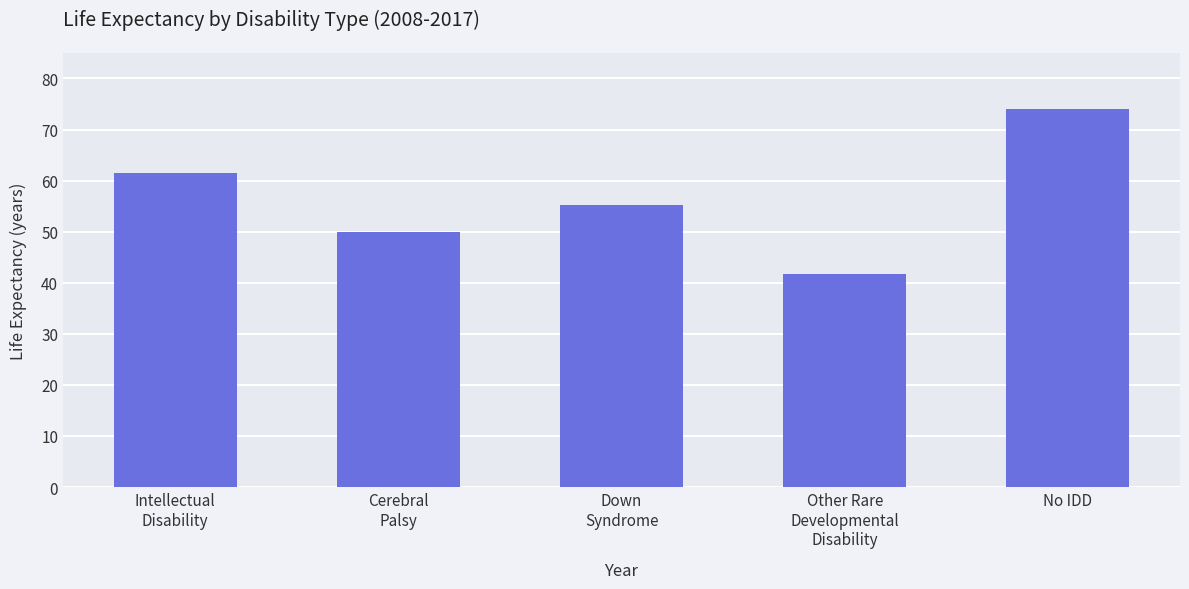

Is it true that the value at Other Rare
Developmental
Disability is 41.7?

True